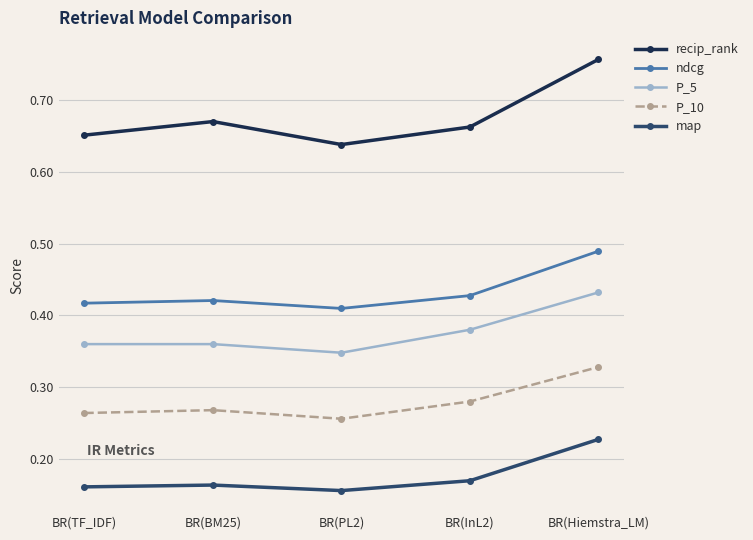

At which label does P_10 reach its peak?

BR(Hiemstra_LM)